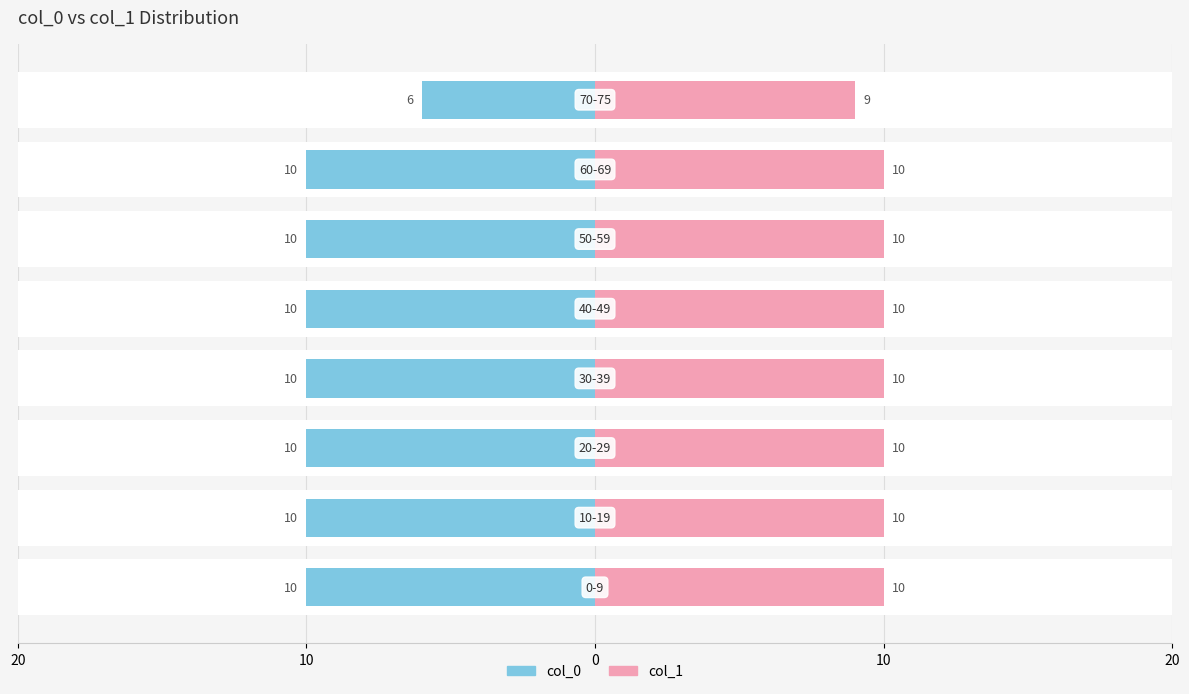

The col_0 series shows -10 at 10. True or false?

True